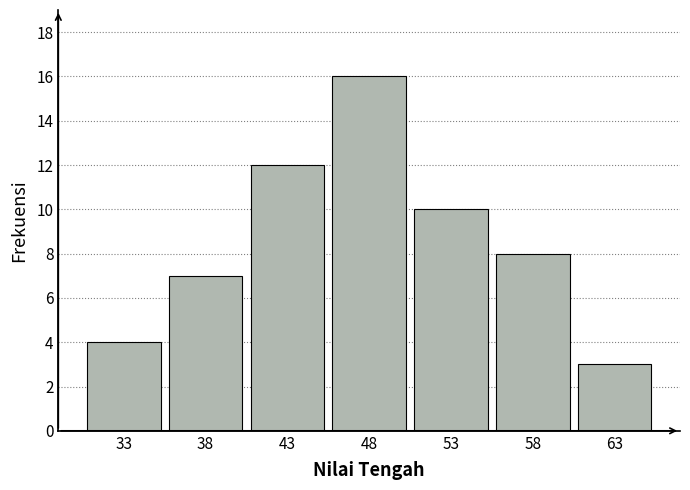

Reading right to left, extract all data points from this chart.

3	8	10	16	12	7	4